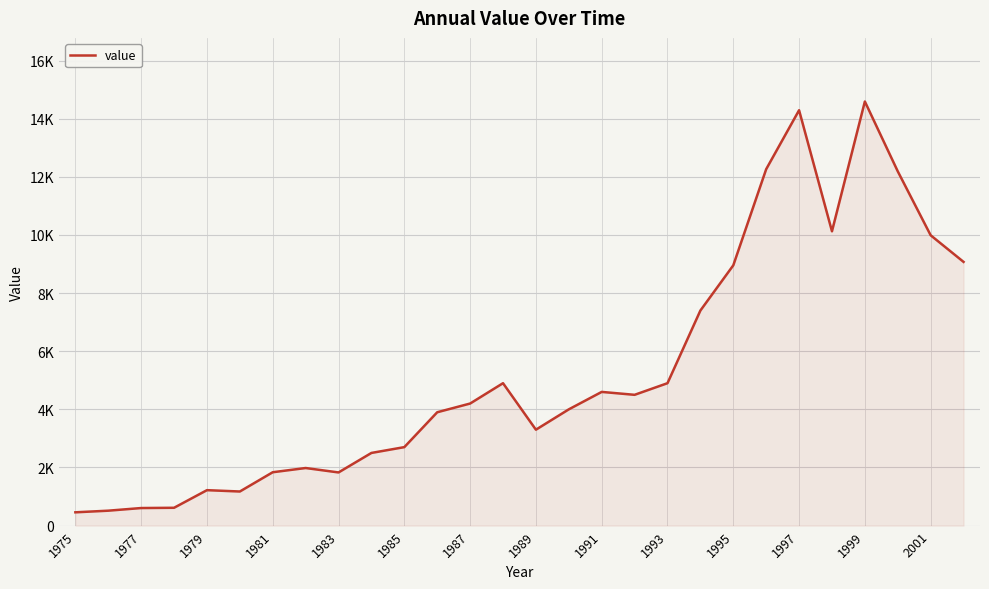

How many interior local valleys (lower than both neighbors) does the data have?

5